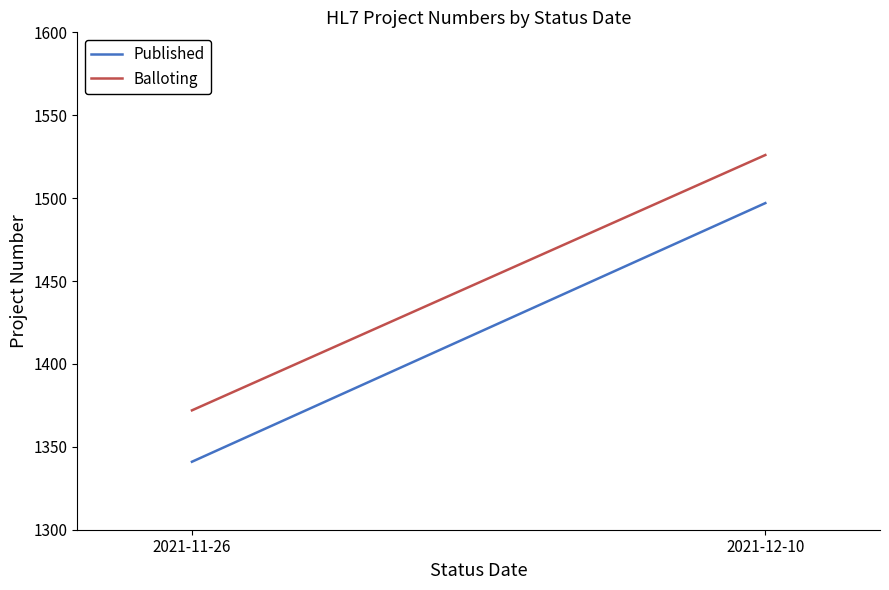

Which has a higher value, 2021-12-10 or 2021-11-26?

2021-12-10